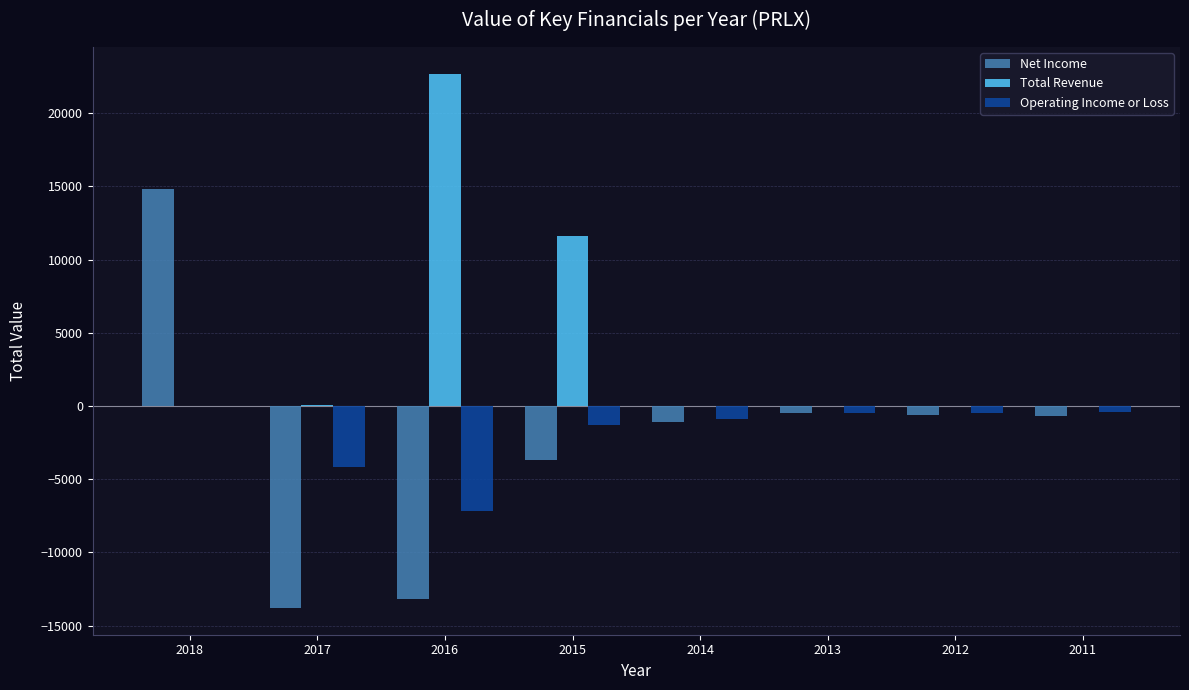

At which category is the sum across all series the highest?

2018